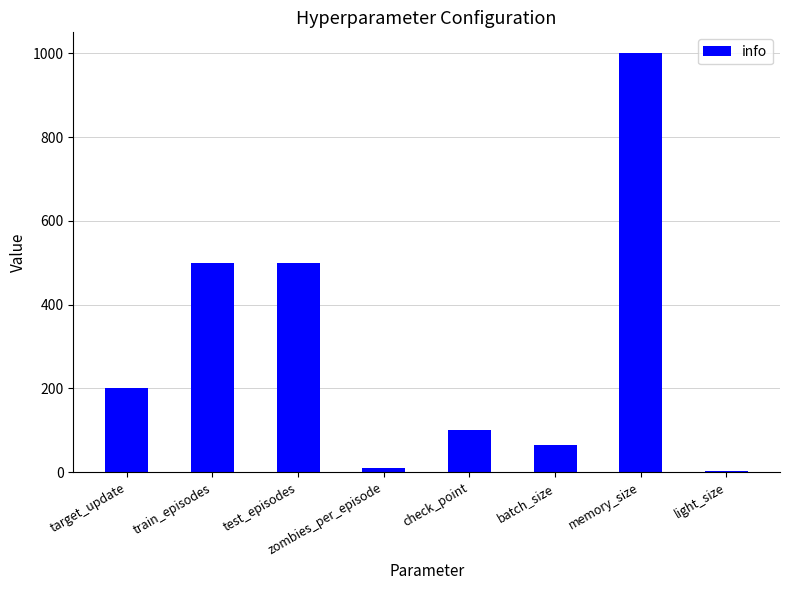

How many data points are less than 200?

4